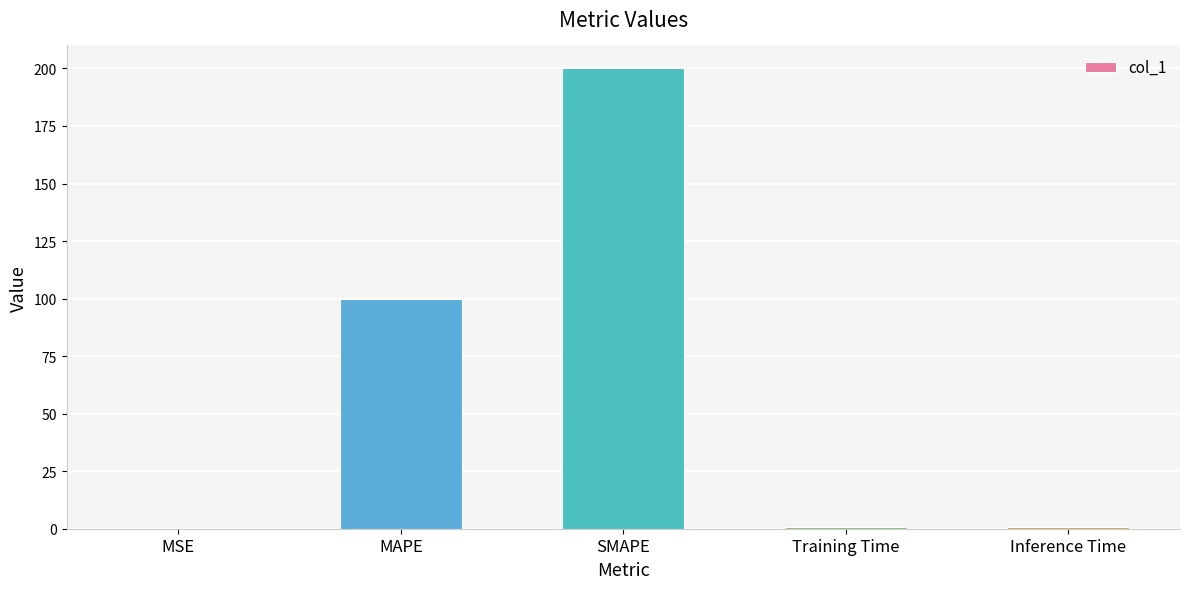

What is the average value?

60.3